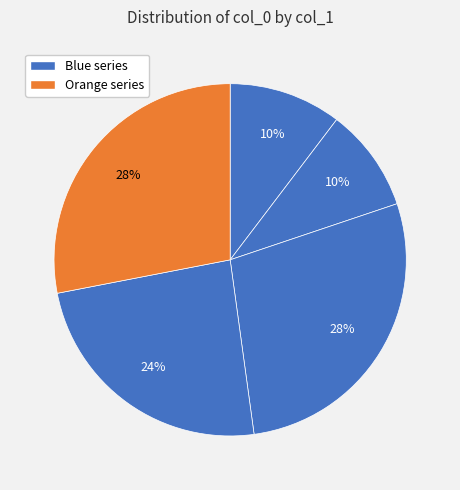

How many slices are in this pie chart?

5